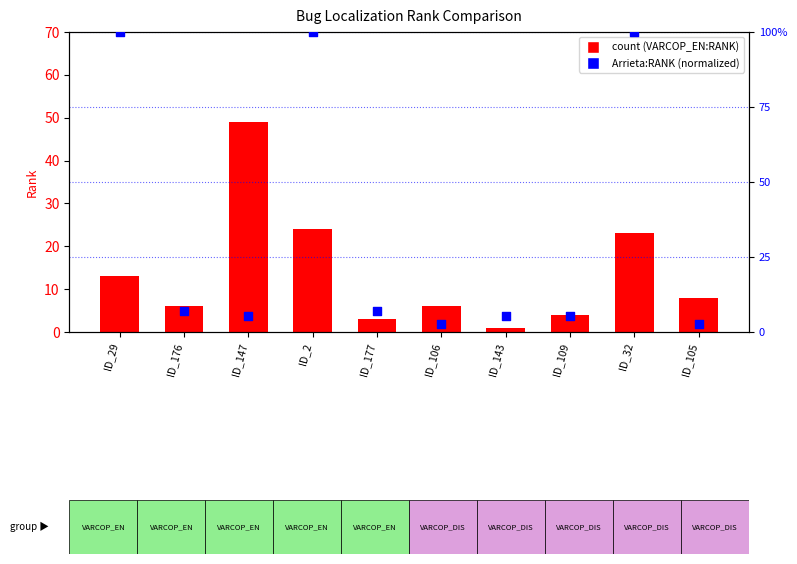

Is the value of VARCOP_EN:RANK at ID_177 greater than the value of Arrieta:RANK (norm) at ID_2?

No